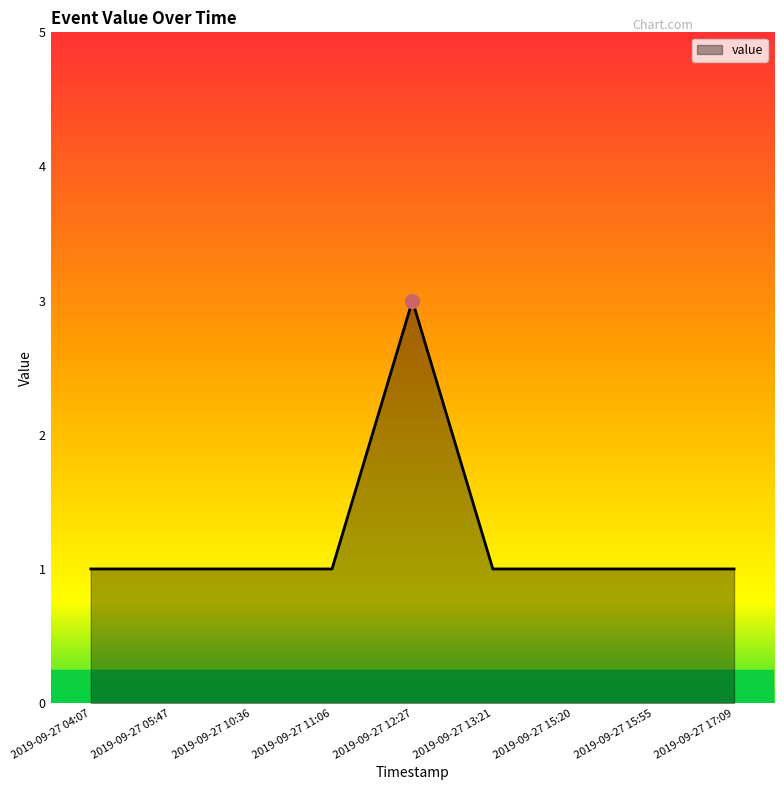

How many values are between 1 and 2?

8